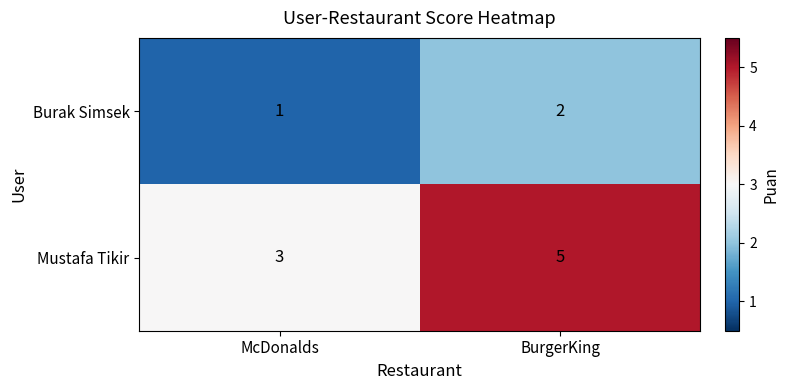

What is the approximate value of Mustafa Tikir at McDonalds?

3